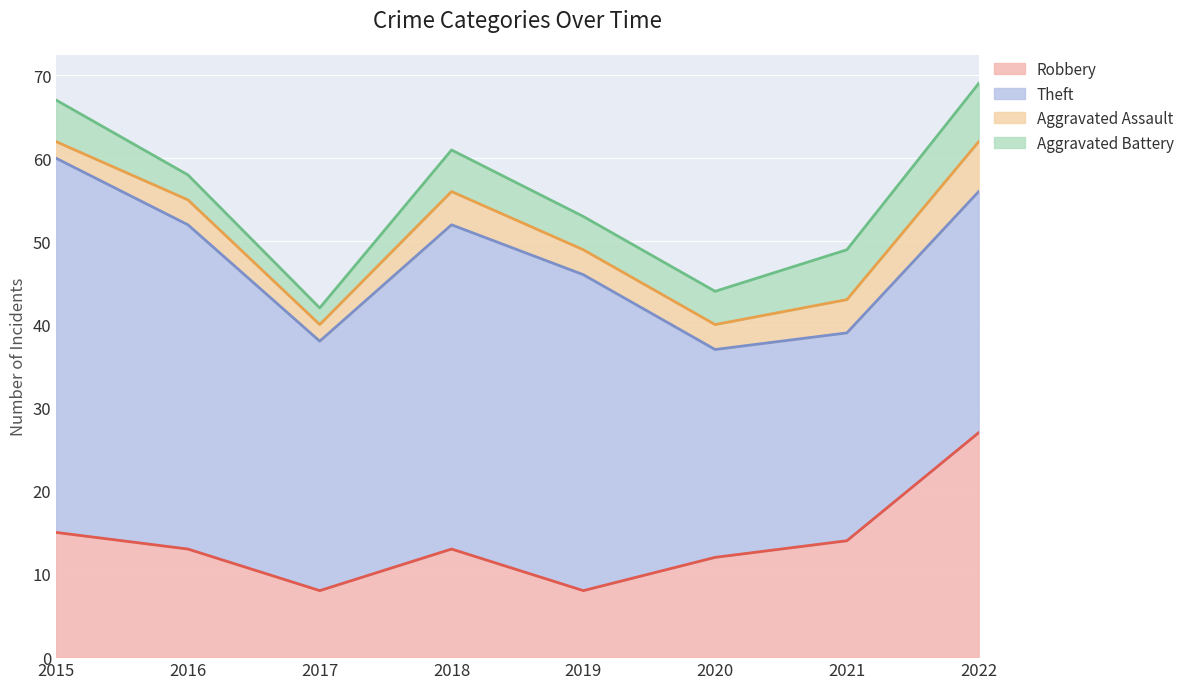

True or false: Robbery and Aggravated Assault intersect in this chart.

False